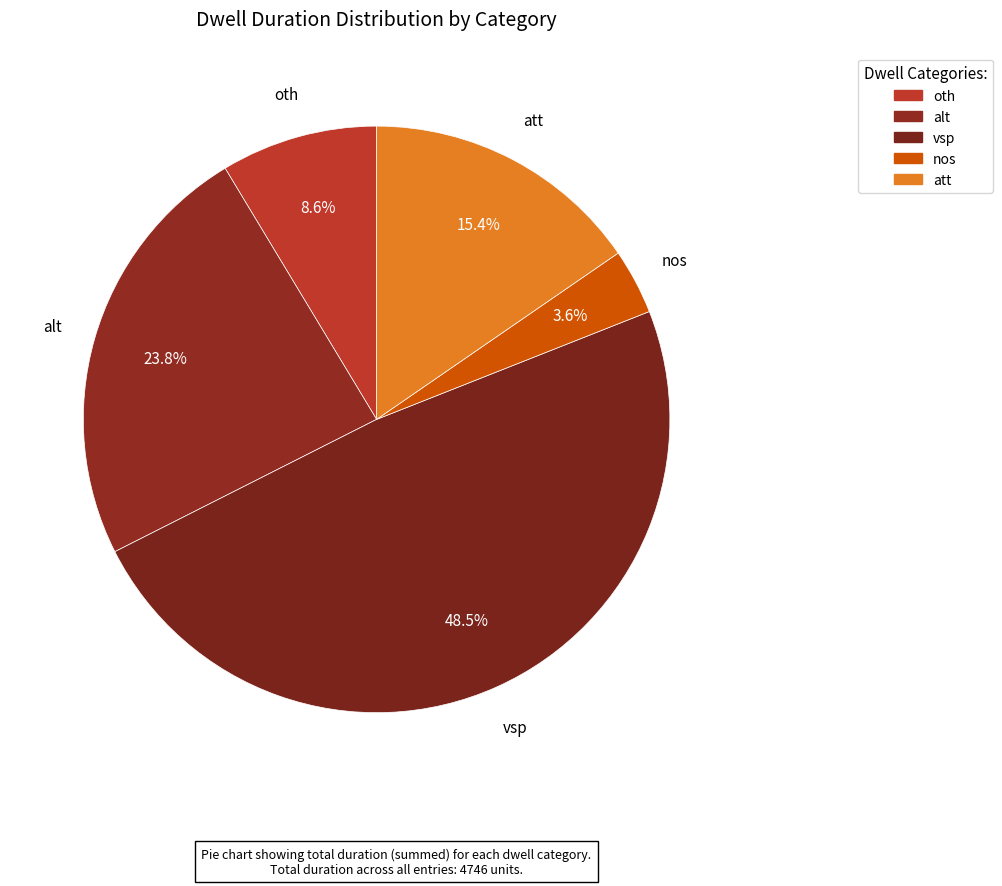

To the nearest percent, what percentage of the pie is nos?

4%